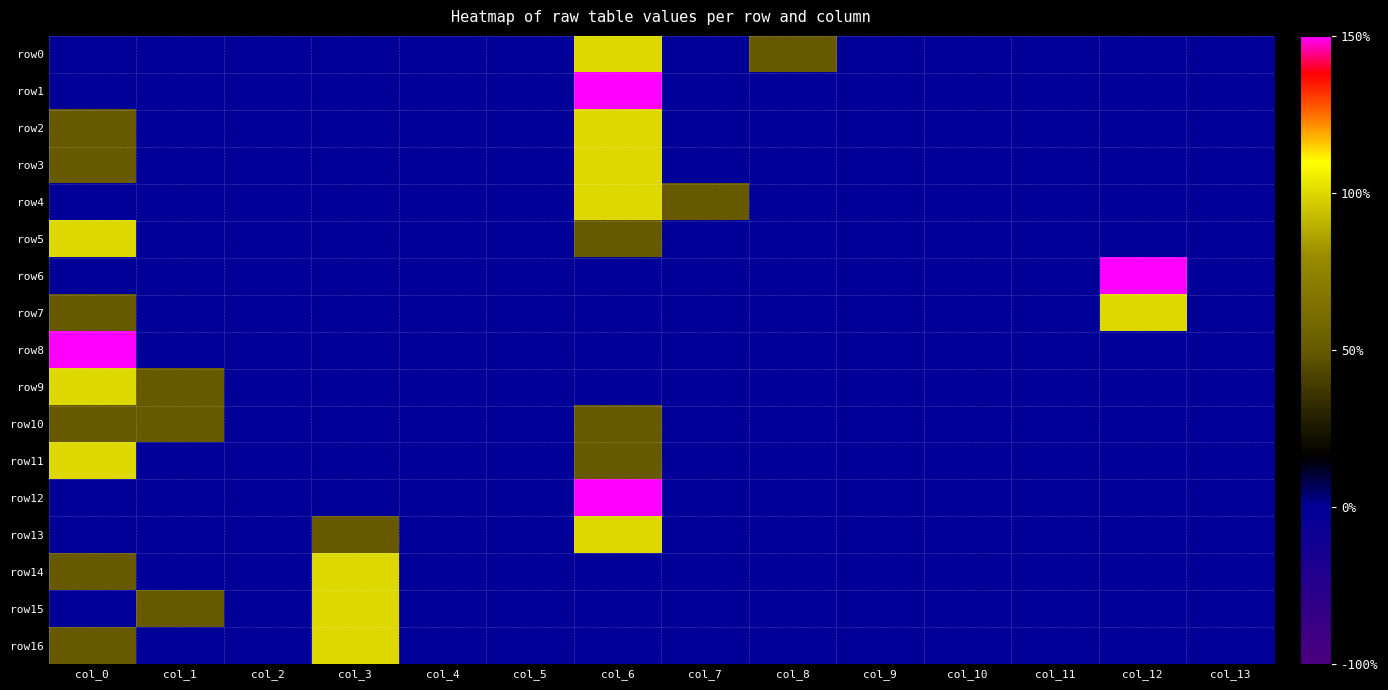

List the series in order of their peak value, lowest first.

row10, row0, row2, row3, row4, row5, row7, row9, row11, row13, row14, row15, row16, row1, row6, row8, row12